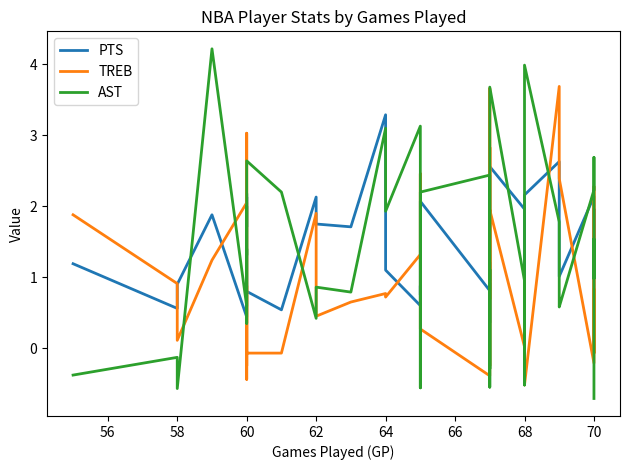

How many data points in TREB are less than 0?

10